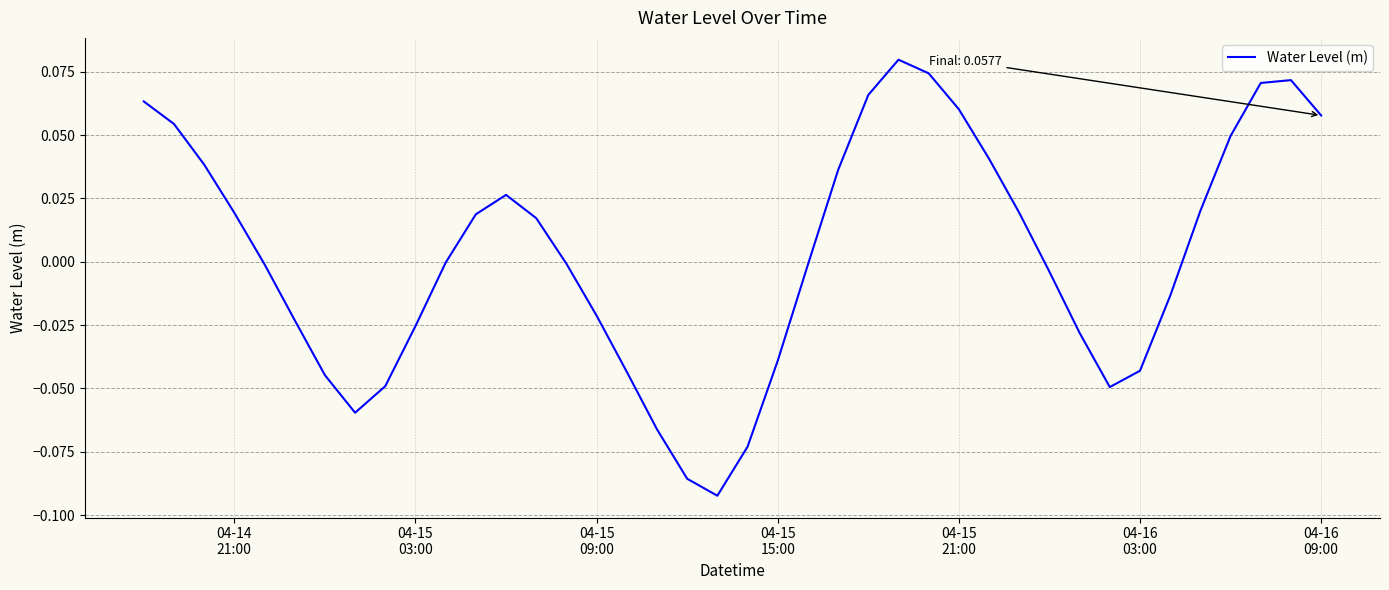

How many lines are shown in the chart?

1